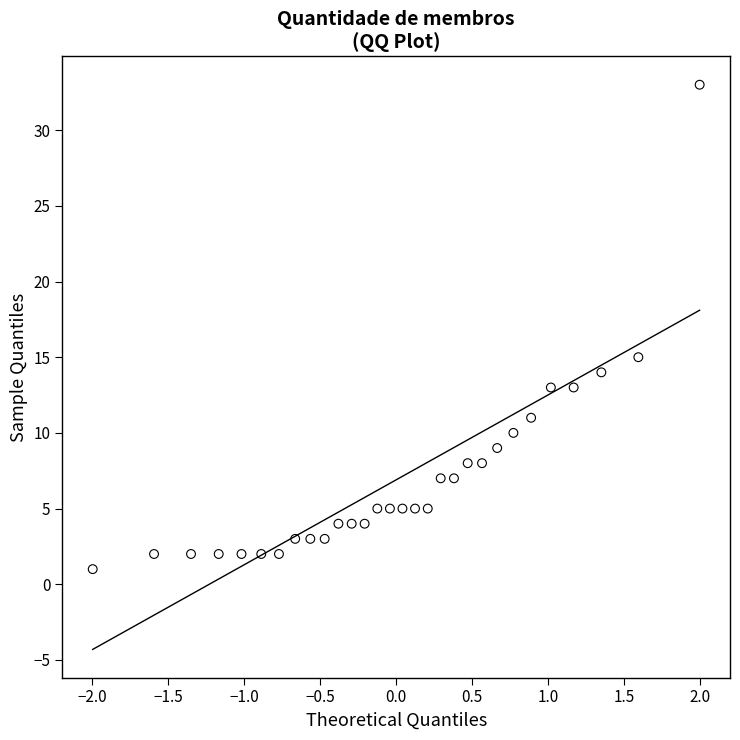

What Y value in the scatter plot is closest to 17?

15